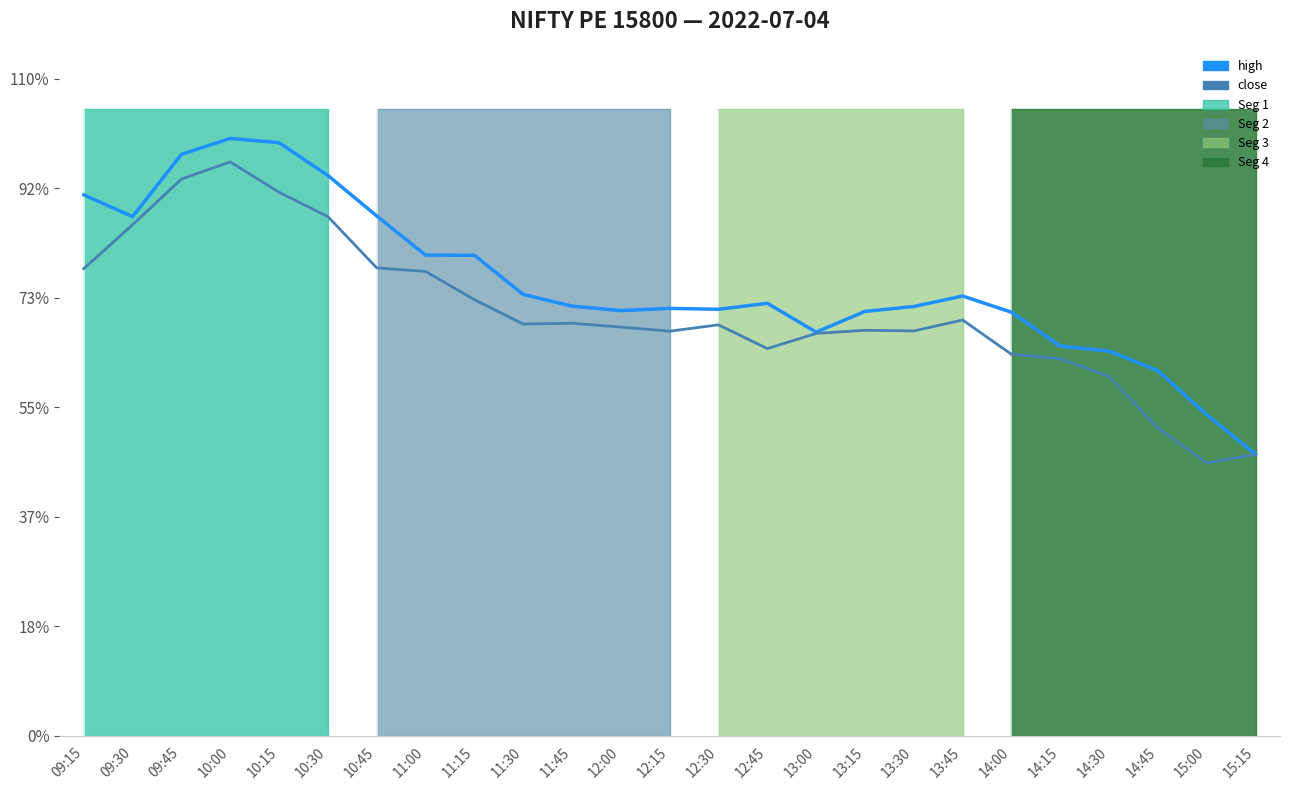

At 14:45, list the series in order from smallest to largest.

close, high